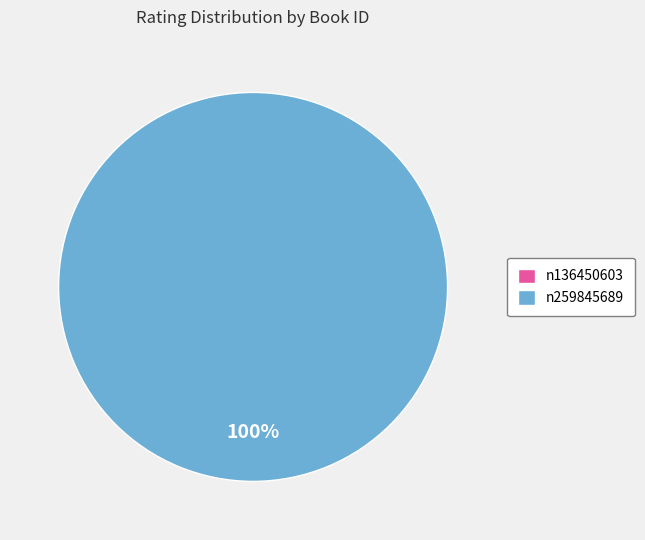

Which category has the biggest portion of the pie?

n259845689